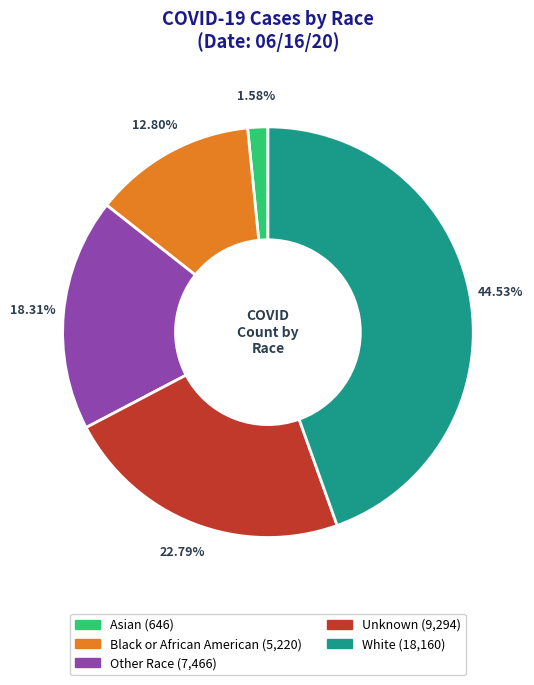

Which has a higher value, Asian or Other Race?

Other Race